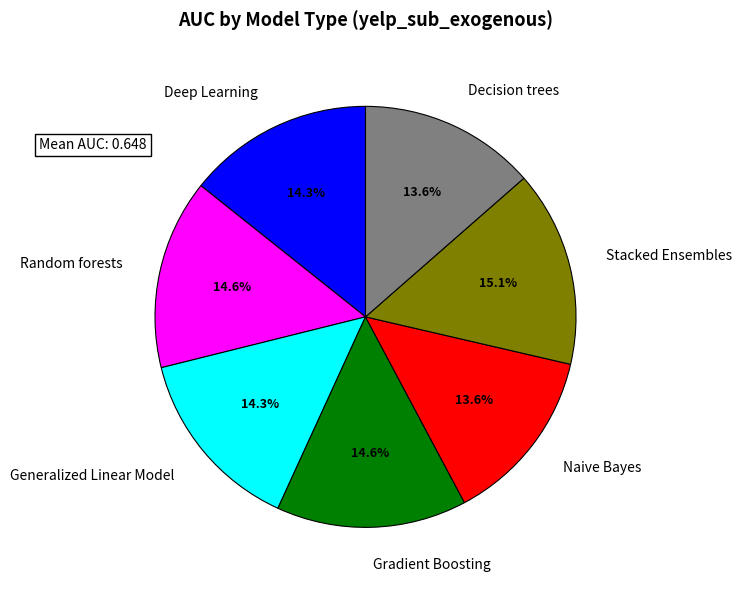

To the nearest percent, what is the difference between the Stacked Ensembles and Generalized Linear Model slice percentages?

1%